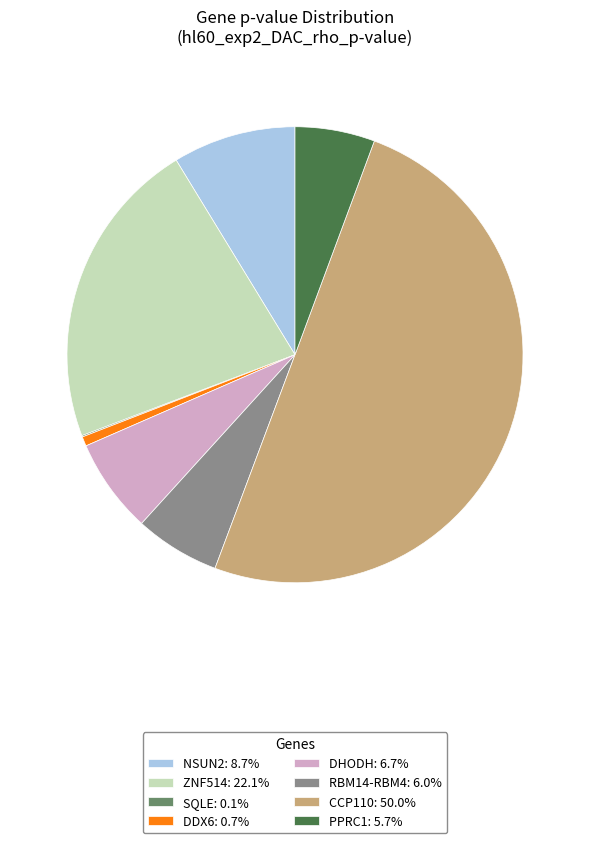

Which slice represents more than half of the pie?

CCP110